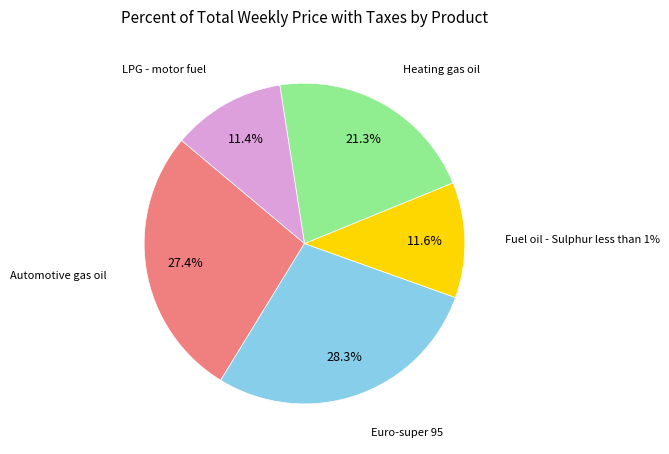

Is there any slice that represents more than half of the pie?

No